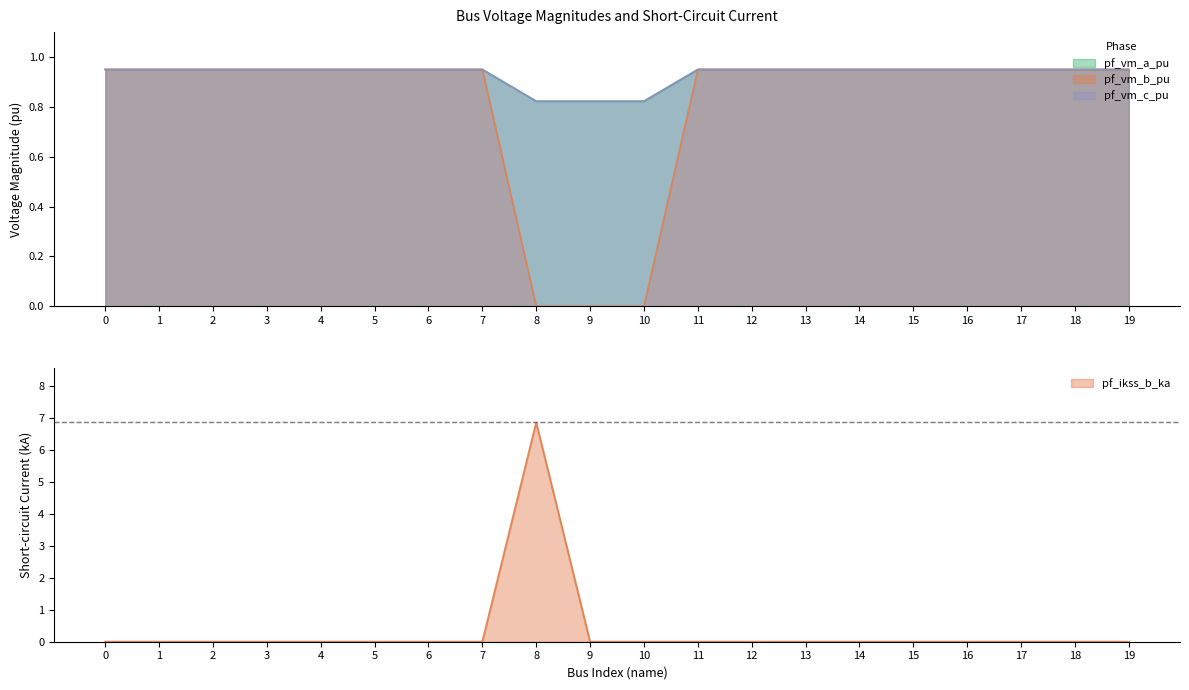

The value of pf_ikss_b_ka at 15 is -2.4. True or false?

False